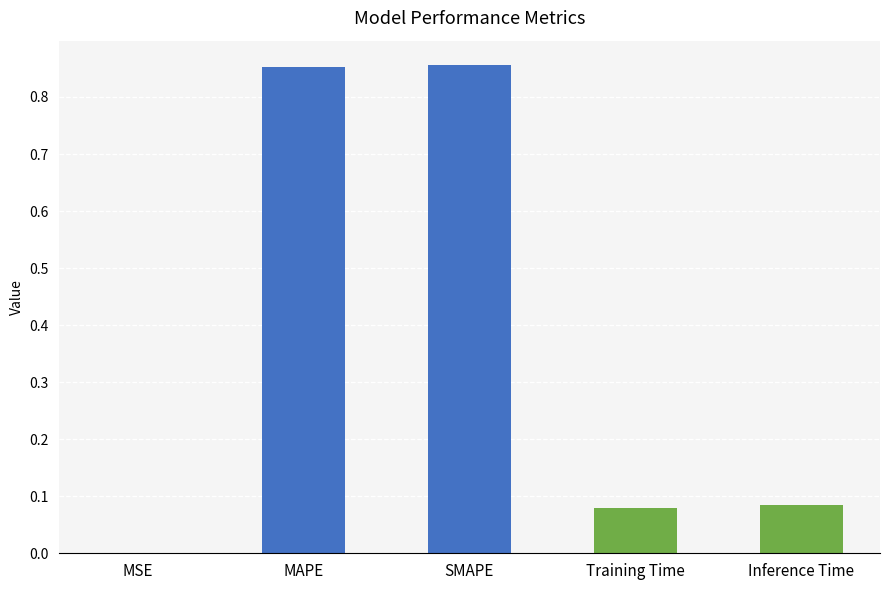

What is the sum of all values?

1.9